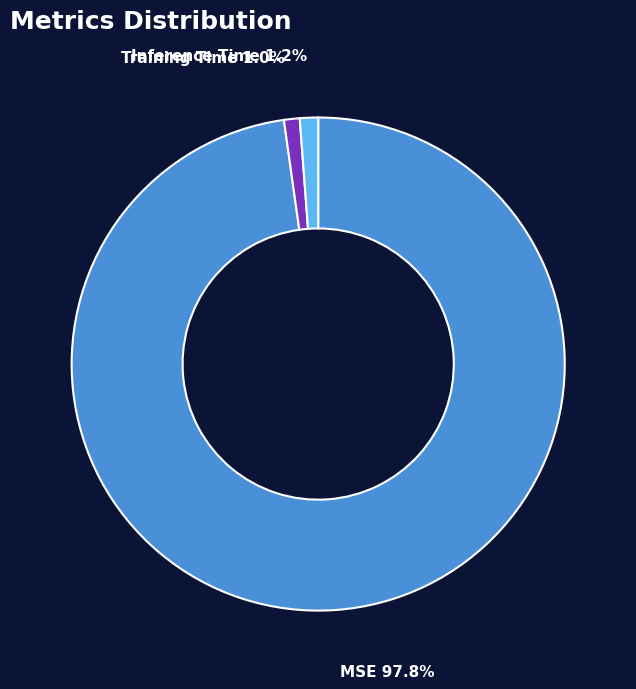

True or false: Inference Time accounts for 1% of the total.

True